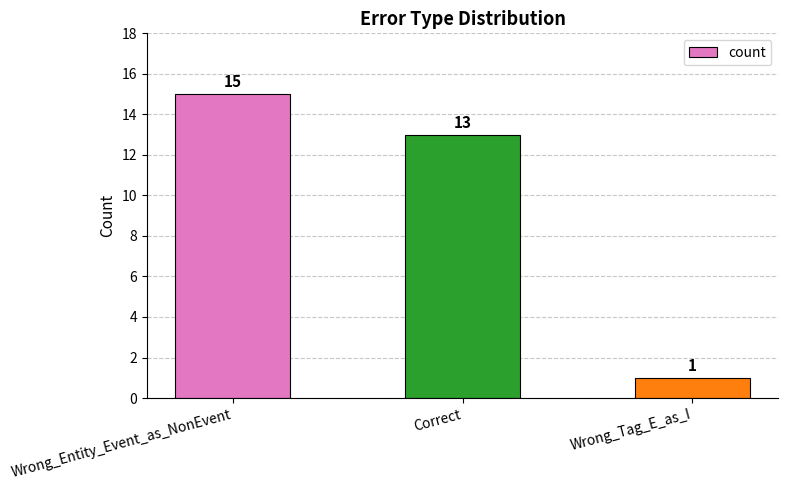

True or false: the data shows 15 at Wrong_Entity_Event_as_NonEvent.

True